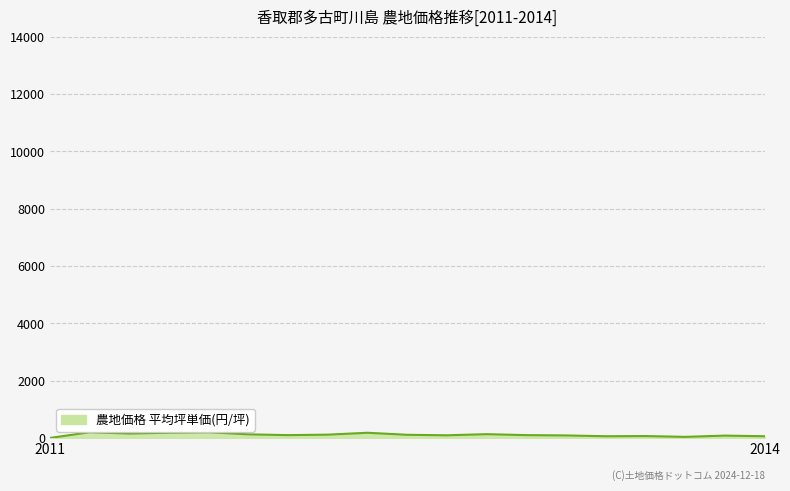

How many lines are shown in the chart?

1